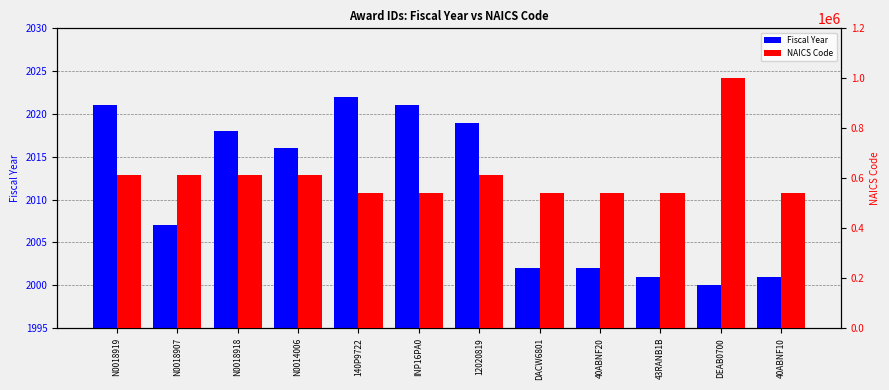

List the series in order of their peak value, highest first.

NAICS Code, Fiscal Year